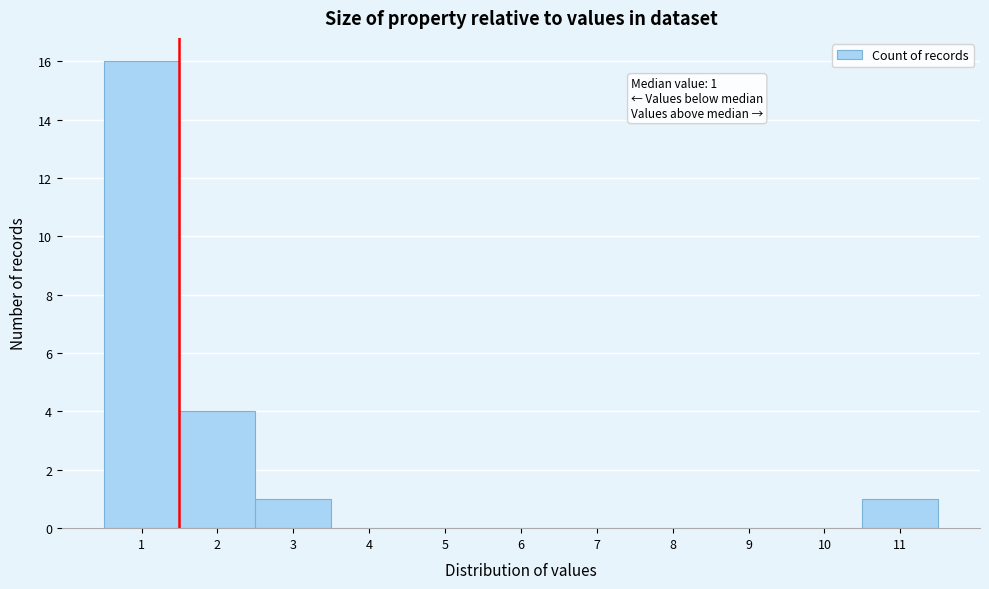

Which range on the x-axis has the tallest bar?

0.5 to 1.5